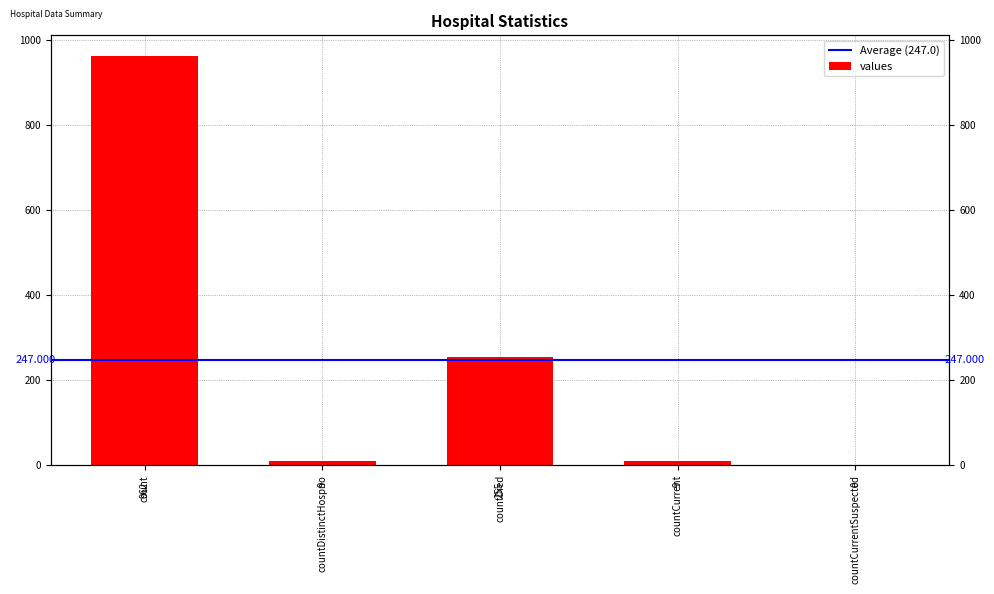

What is the sum of all values?

1235